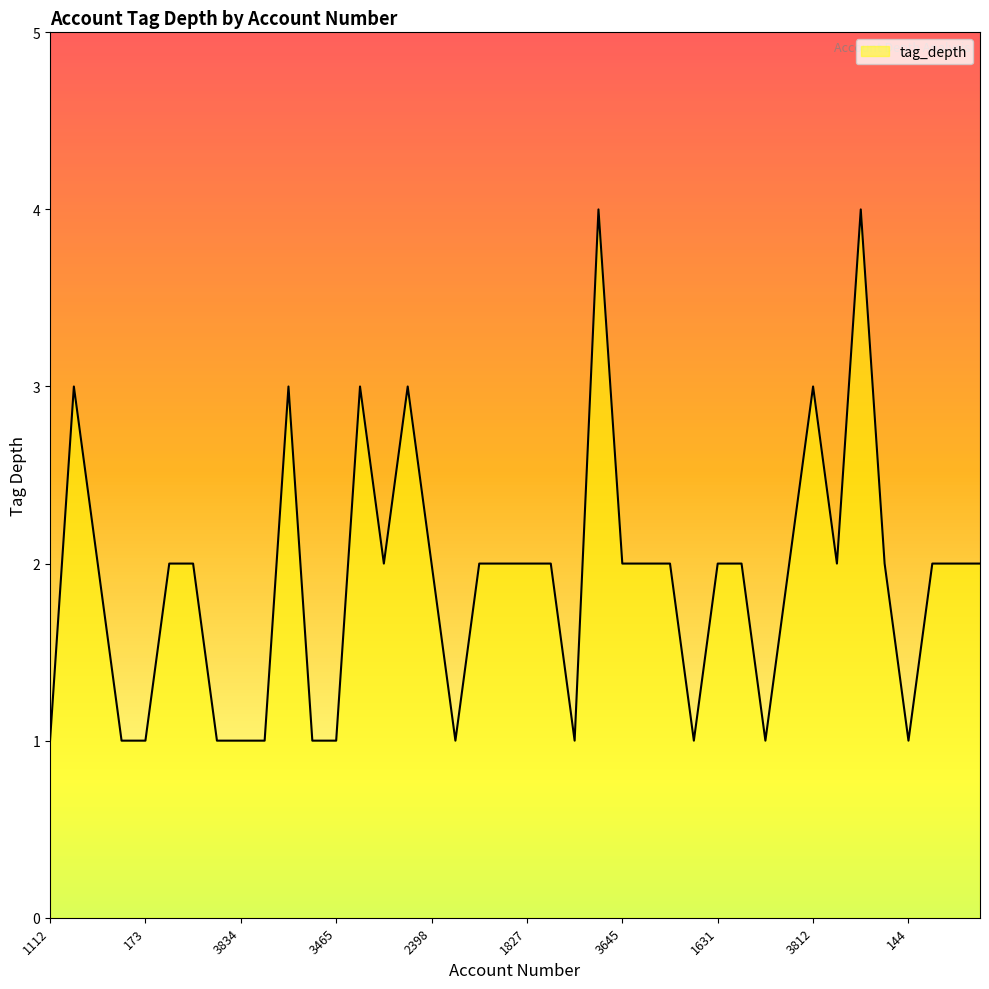

What is the difference between the maximum and minimum values?

3